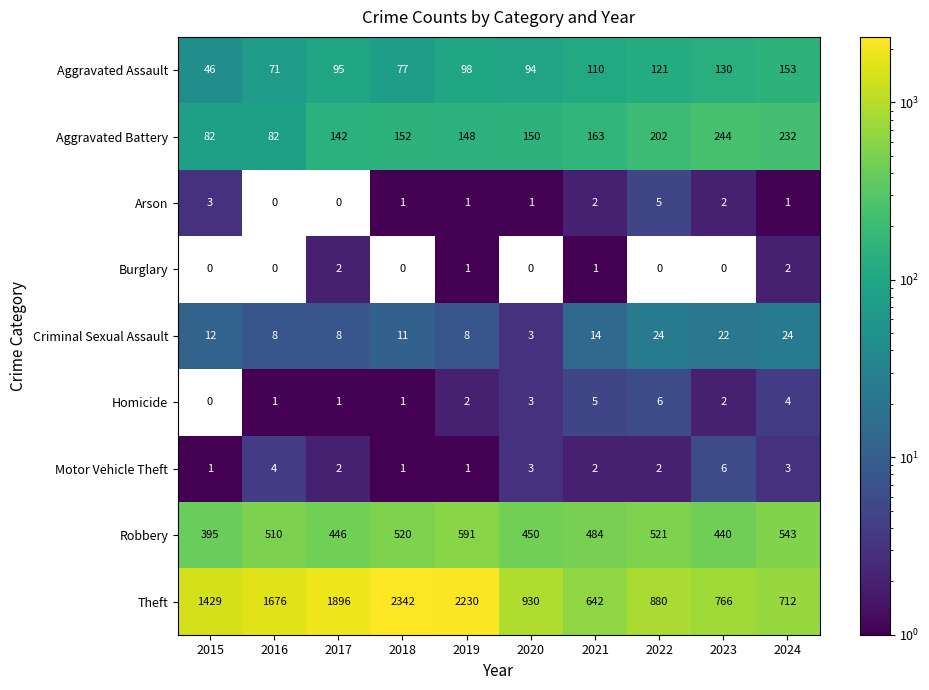

Which category has the highest value in the Robbery series?

2019